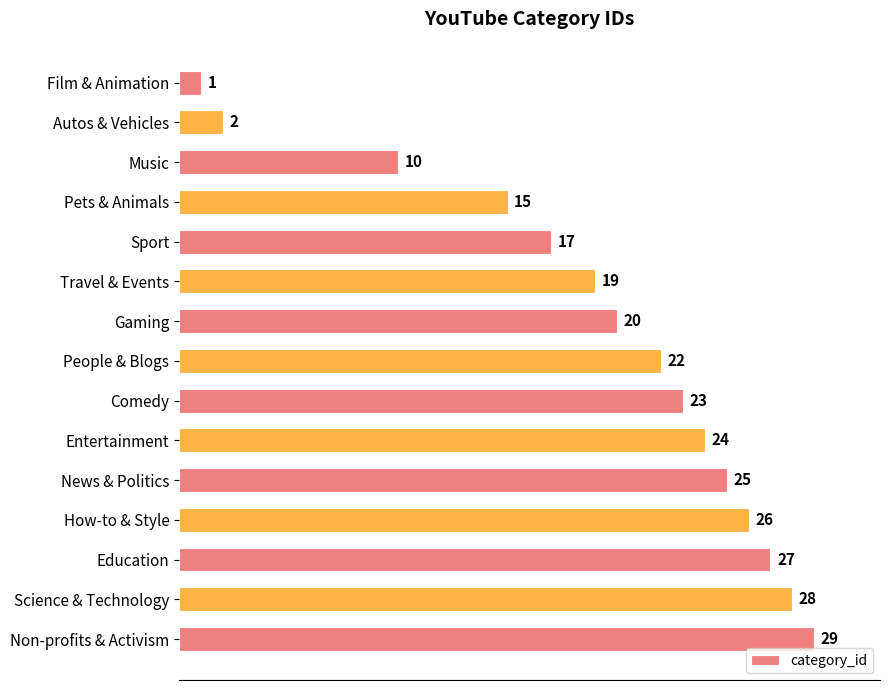

Reading top to bottom, list all the values displayed in this chart.

Film & Animation=1	Autos & Vehicles=2	Music=10	Pets & Animals=15	Sport=17	Travel & Events=19	Gaming=20	People & Blogs=22	Comedy=23	Entertainment=24	News & Politics=25	How-to & Style=26	Education=27	Science & Technology=28	Non-profits & Activism=29